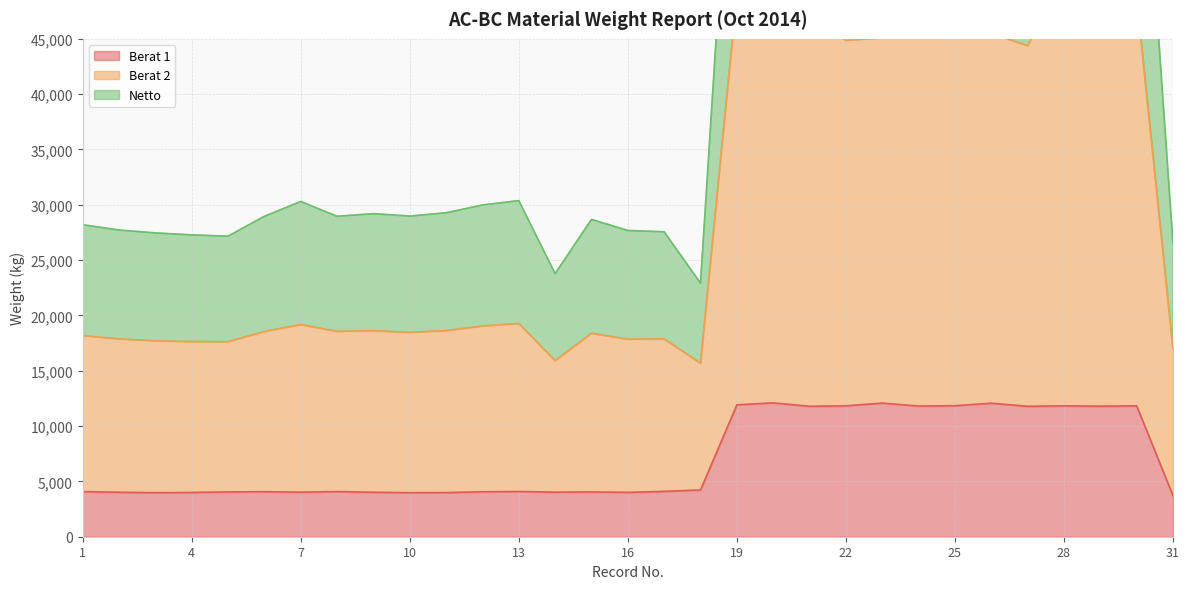

Is the value of Berat 1 at 13 greater than the value of Berat 2 at 22?

No